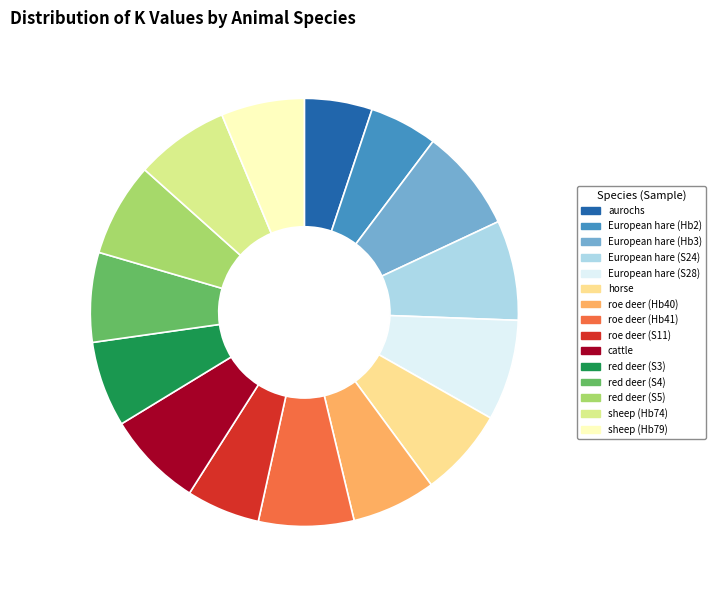

Do roe deer (S11) and red deer (S4) together represent more than half of the pie?

No